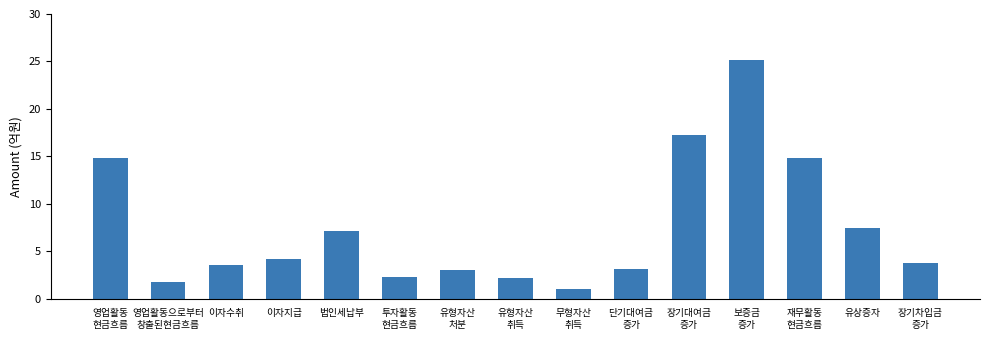

What is the difference between the maximum and minimum values?

24.1